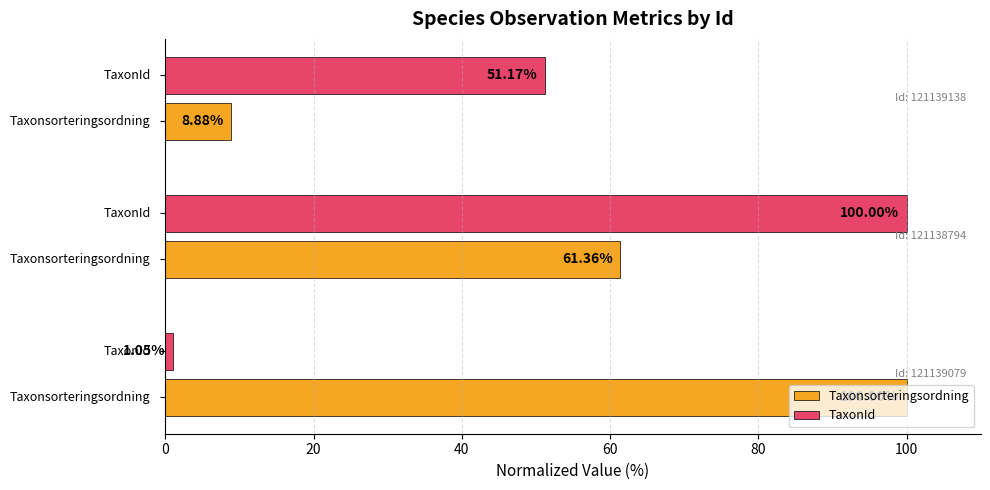

List the series in order of their overall mean, lowest first.

TaxonId, Taxonsorteringsordning